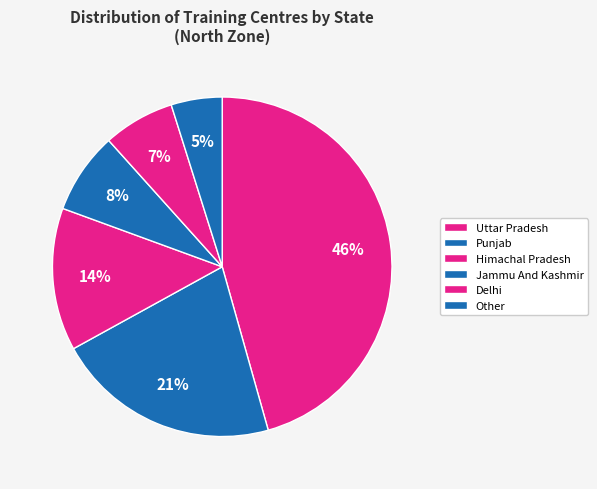

Approximately how many times larger is the value at Uttar Pradesh compared to Jammu And Kashmir?

5.9